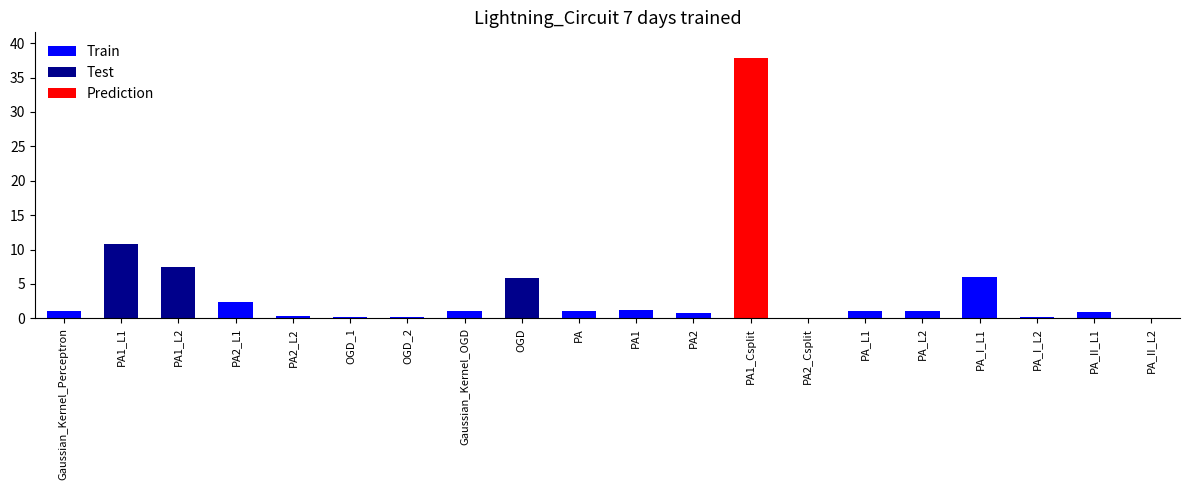

At which category does the chart reach its peak across all series?

PA1_Csplit